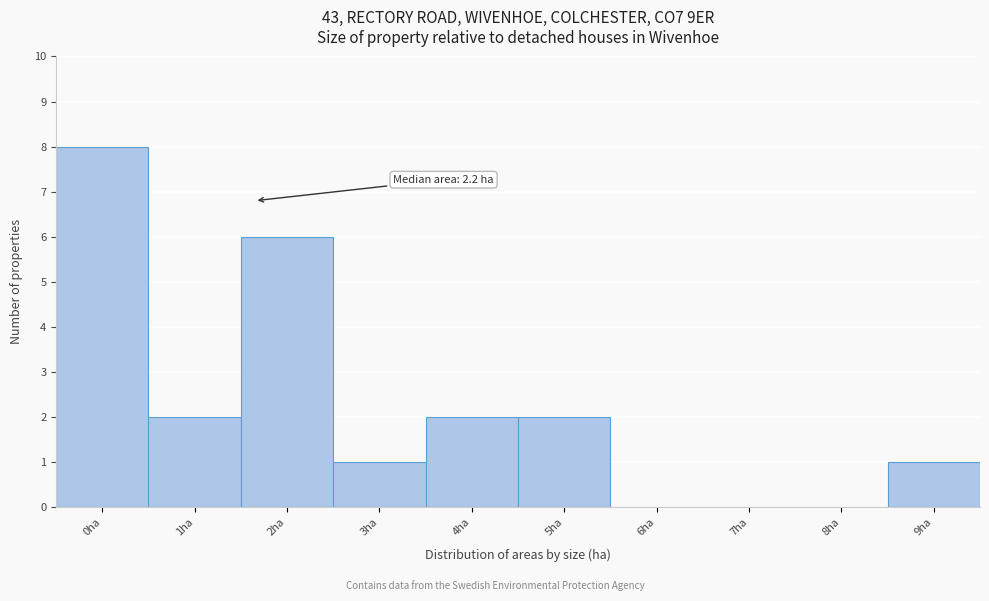

Reading left to right, extract all data points from this chart.

0ha=8	1ha=2	2ha=6	3ha=1	4ha=2	5ha=2	6ha=0	7ha=0	8ha=0	9ha=1